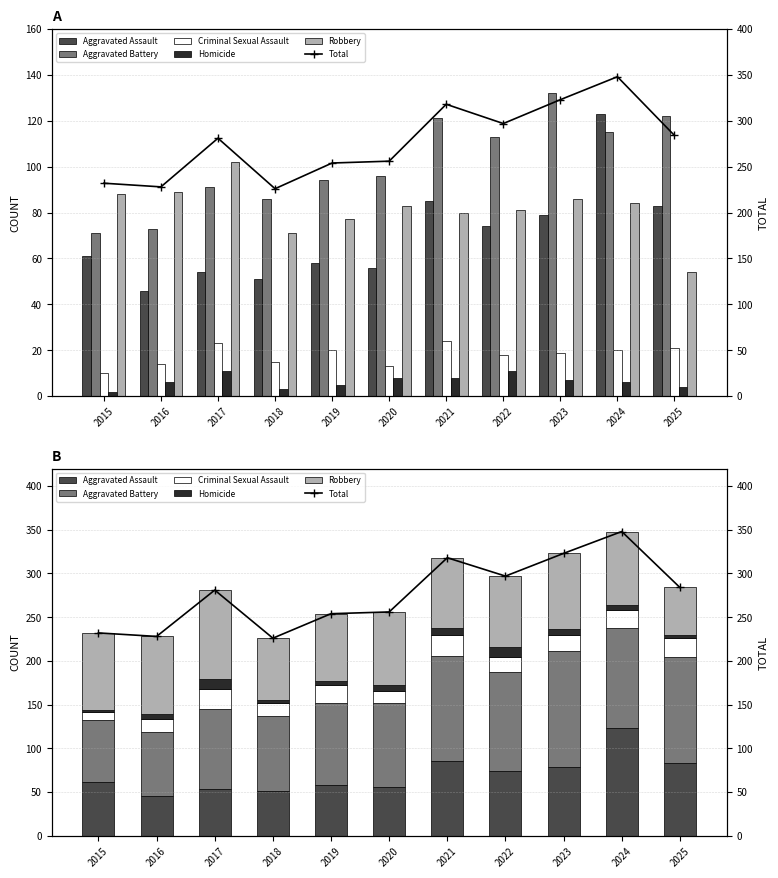

Reading right to left, extract all data points from this chart.

Aggravated Assault: 83	123	79	74	85	56	58	51	54	46	61
Aggravated Battery: 122	115	132	113	121	96	94	86	91	73	71
Criminal Sexual Assault: 21	20	19	18	24	13	20	15	23	14	10
Homicide: 4	6	7	11	8	8	5	3	11	6	2
Robbery: 54	84	86	81	80	83	77	71	102	89	88
Total: 284	348	323	297	318	256	254	226	281	228	232